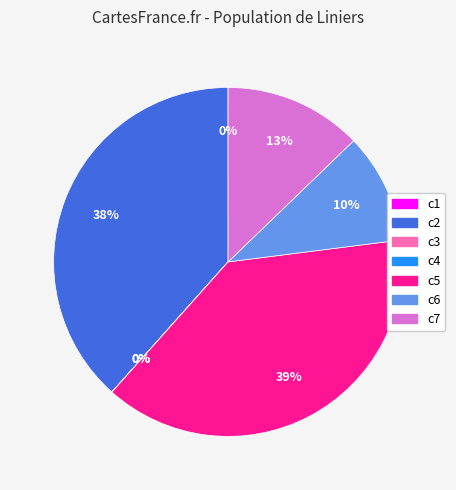

Is c5 the majority of the pie?

No